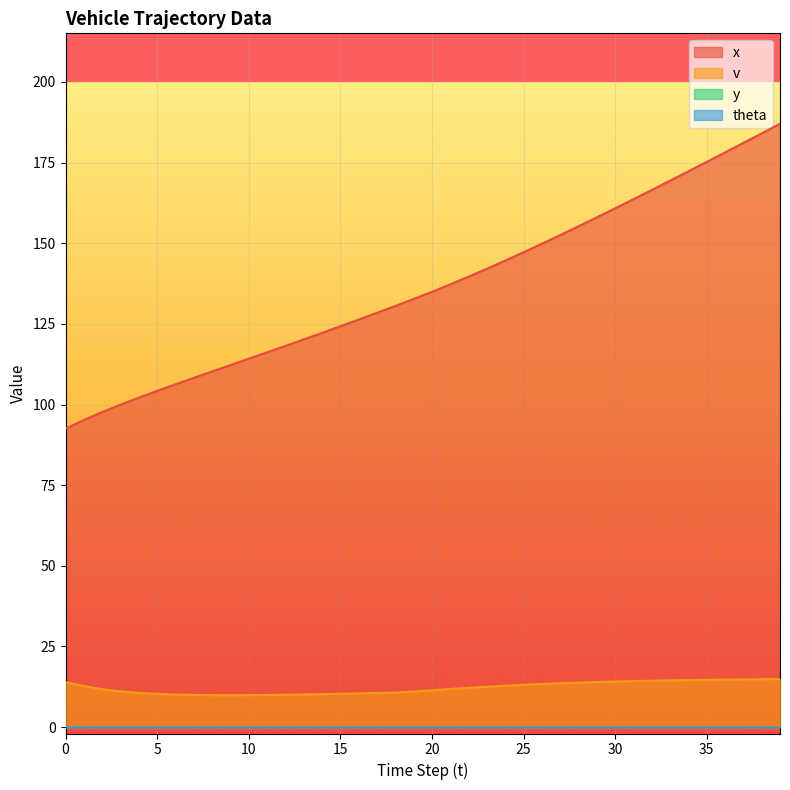

True or false: v and x cross at least once.

False